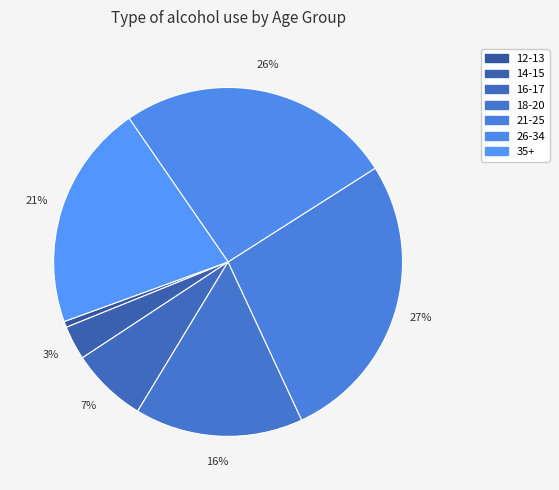

Rank the categories by value from lowest to highest.

12-13, 14-15, 16-17, 18-20, 35+, 26-34, 21-25